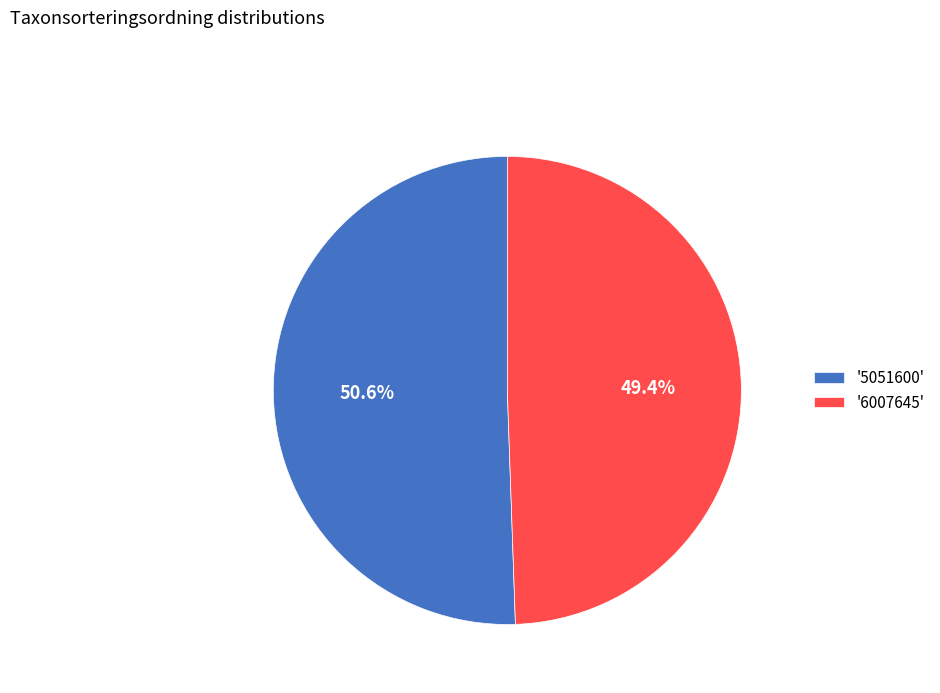

Approximately how many times larger is the value at '5051600' compared to '6007645'?

1.0